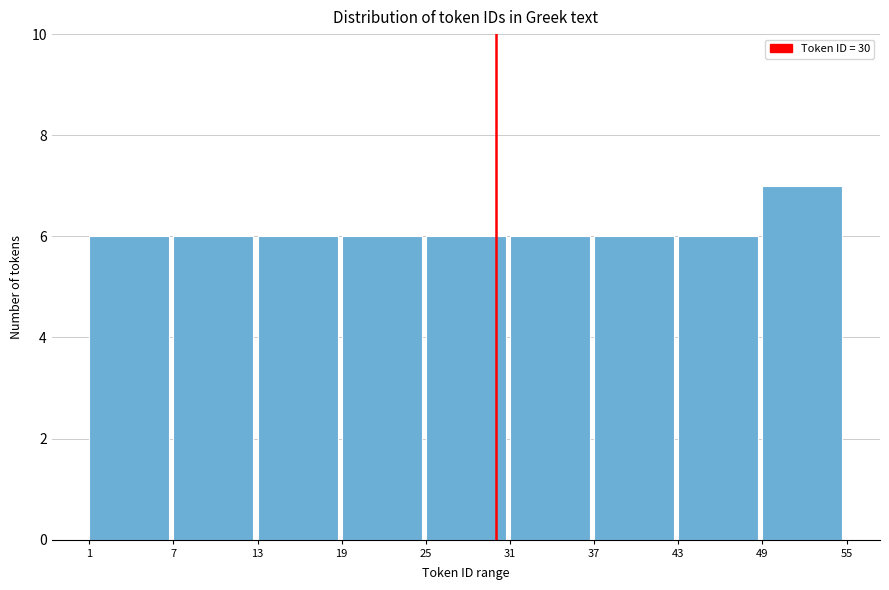

Reading left to right, list every bar in this chart as the range it spans on the x-axis followed by its height. The values are not printed on the chart, so give them approximately, as read against the axis.

1 to 7: 6
7 to 13: 6
13 to 19: 6
19 to 25: 6
25 to 31: 6
31 to 37: 6
37 to 43: 6
43 to 49: 6
49 to 55: 7